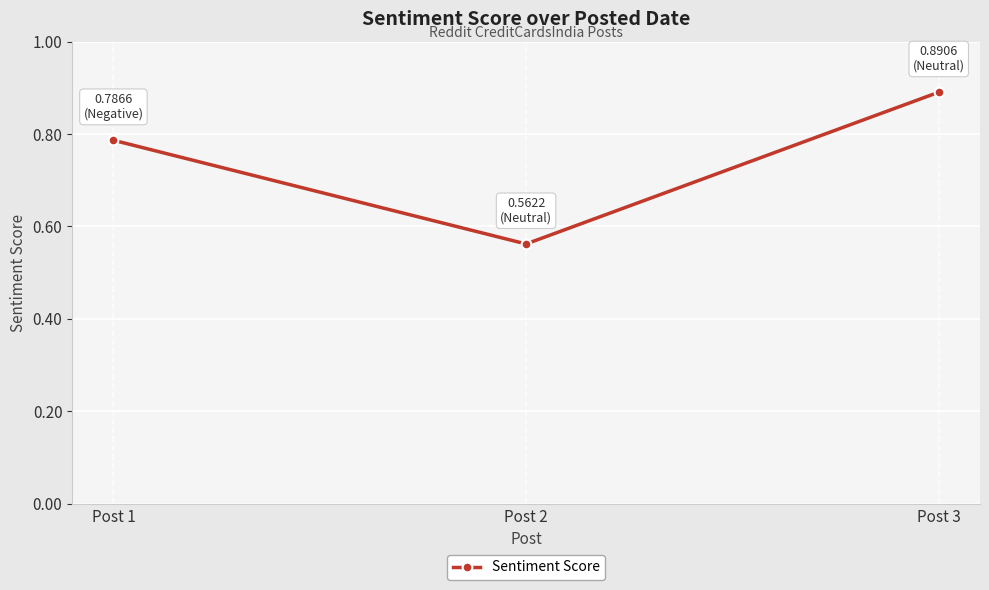

How many lines are shown in the chart?

1